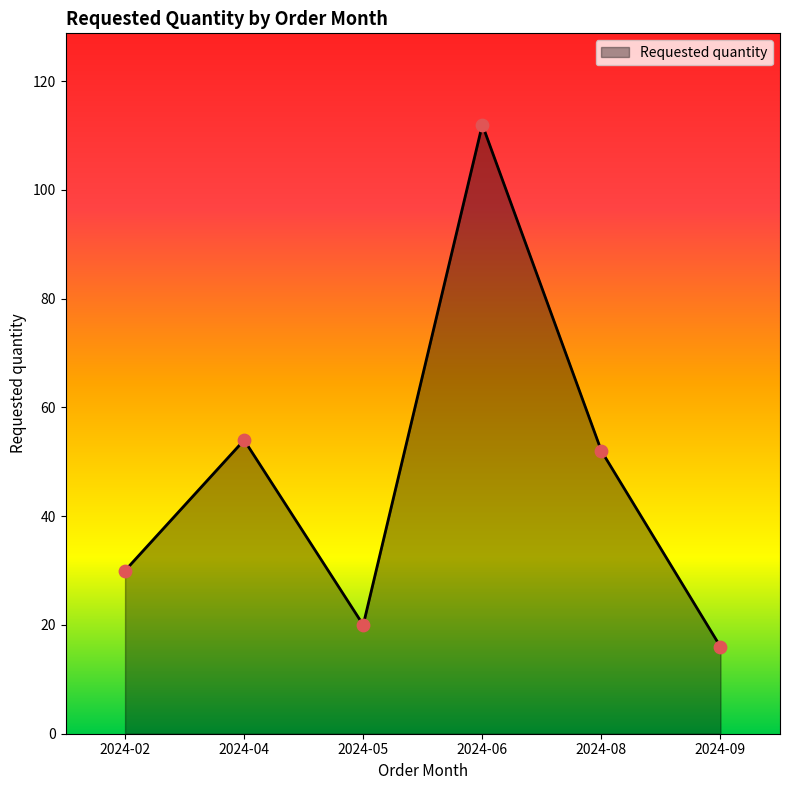

Which has a higher value, 2024-04 or 2024-08?

2024-04